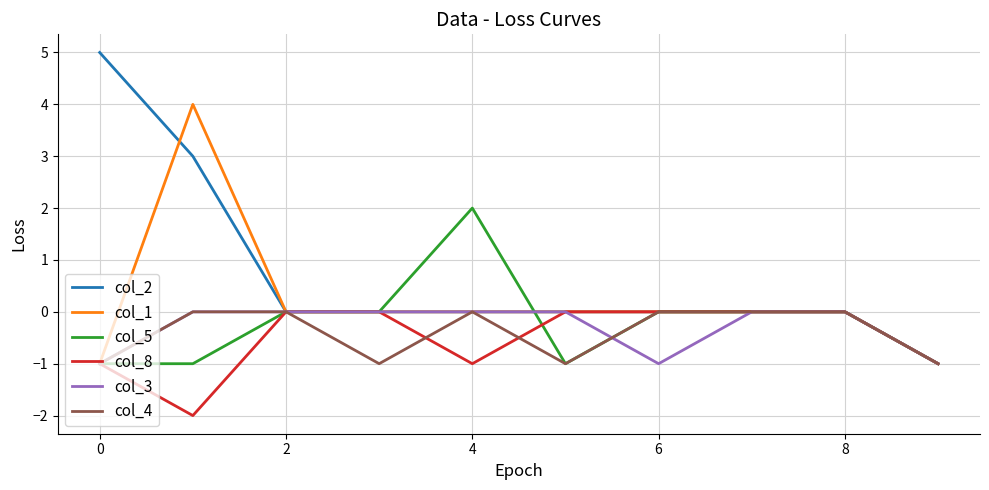

What is the maximum value shown in the chart?

5